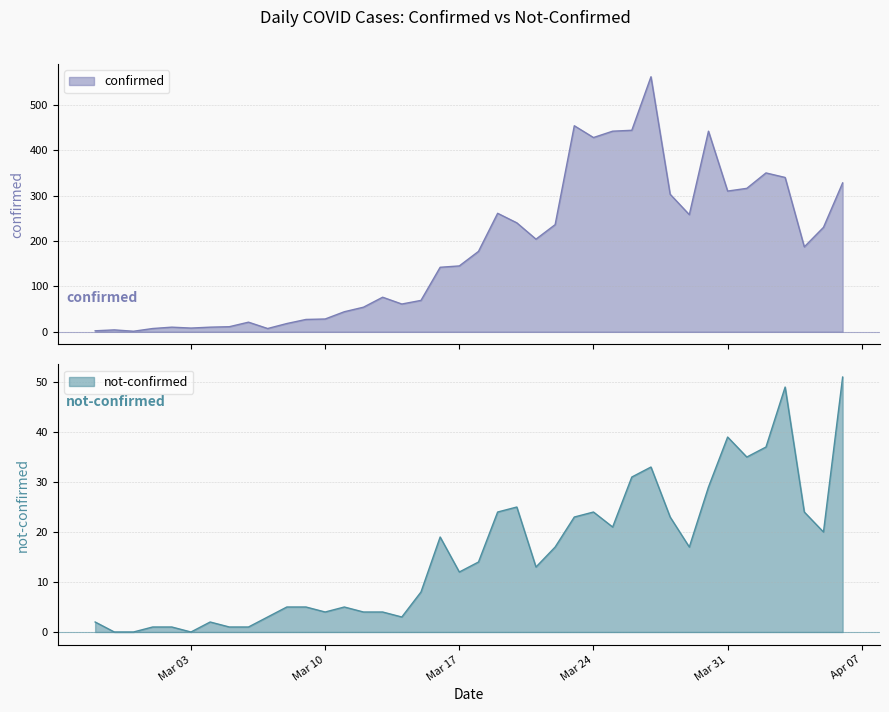

True or false: not-confirmed and confirmed cross at least once.

False